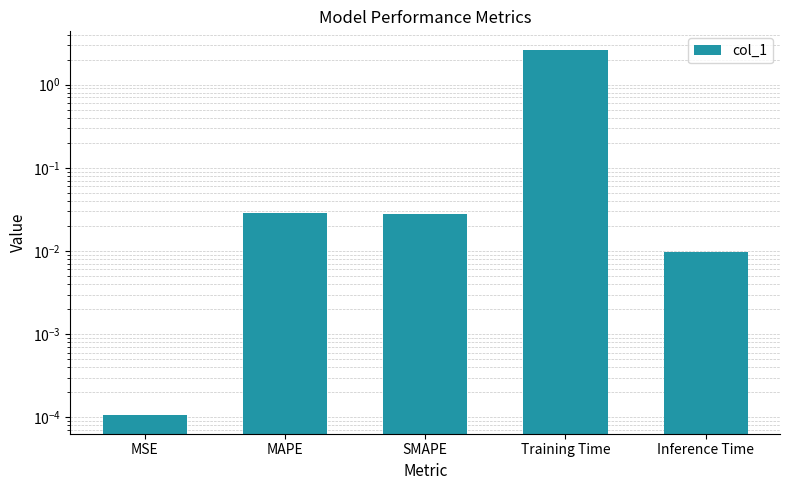

Is it true that the value at MSE is 0.0?

True